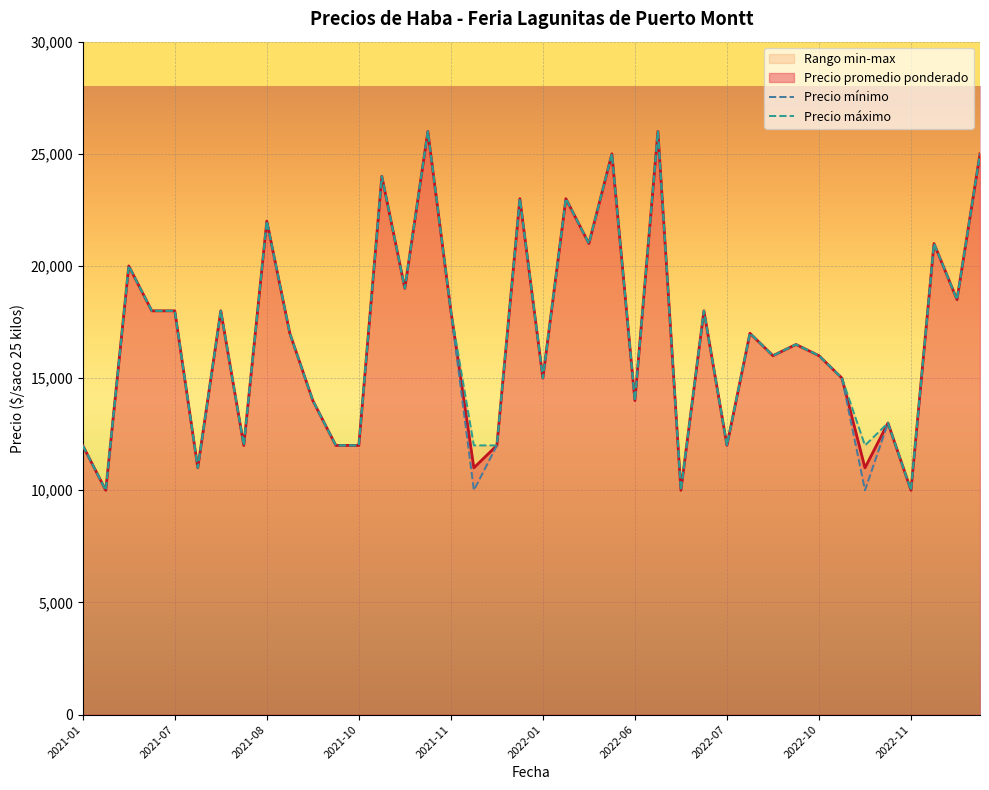

At how many categories does at least one series exceed 23691?

5